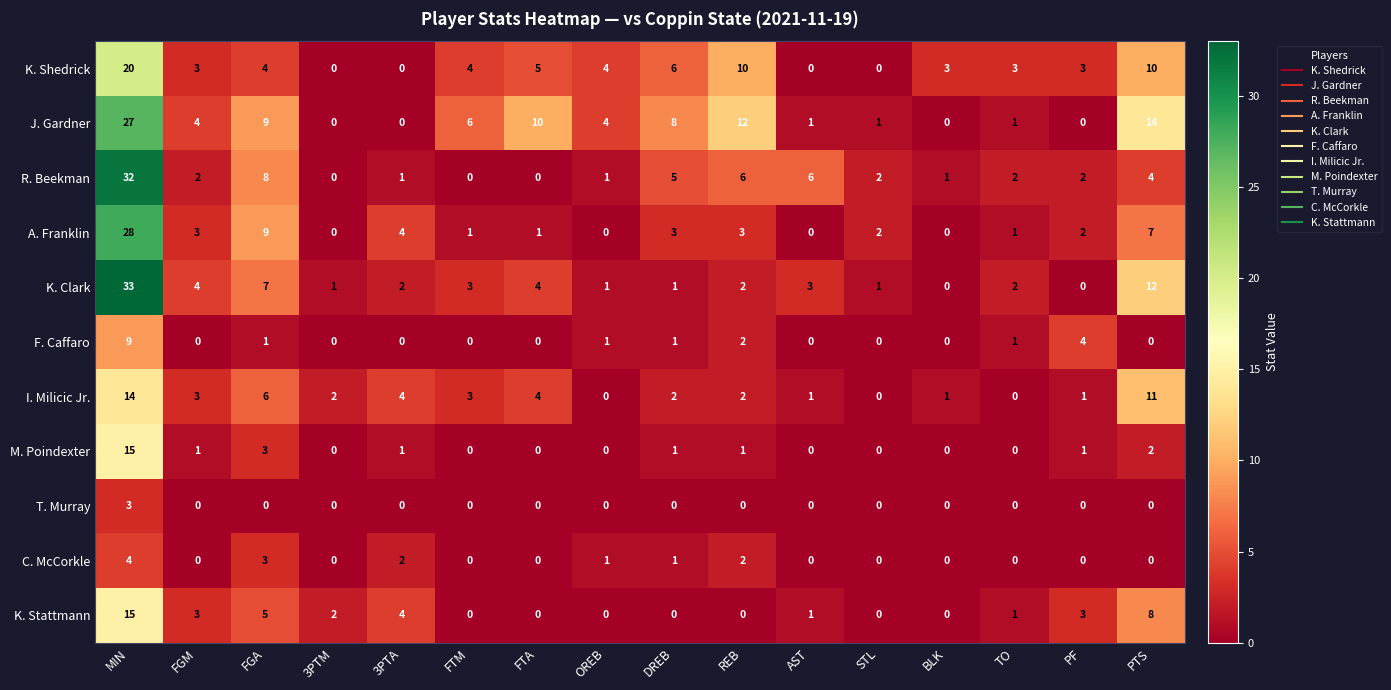

At which category does the chart reach its peak across all series?

MIN